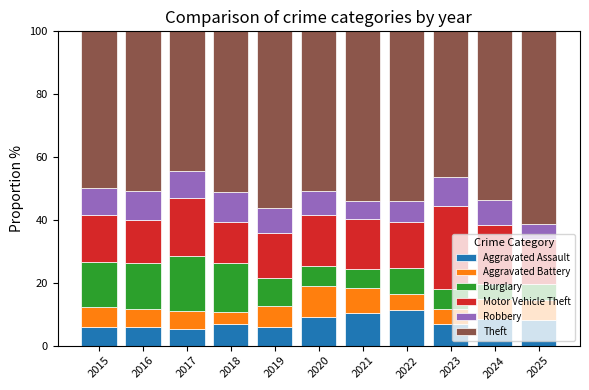

How many bars are there in total?

11